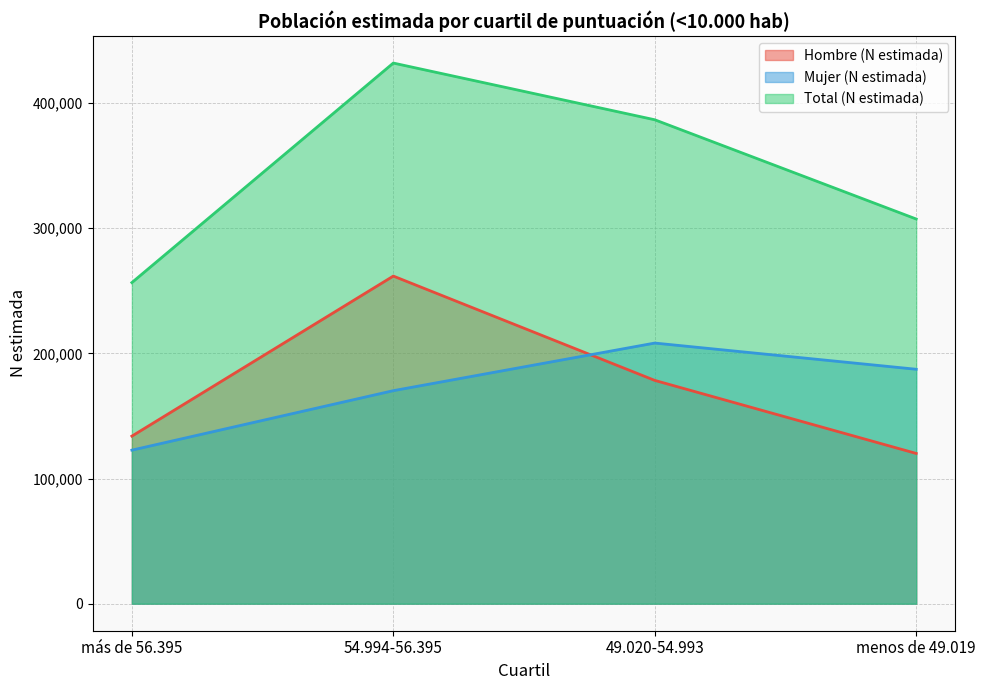

The Total (N estimada) series shows 431910 at 54.994-56.395. True or false?

True